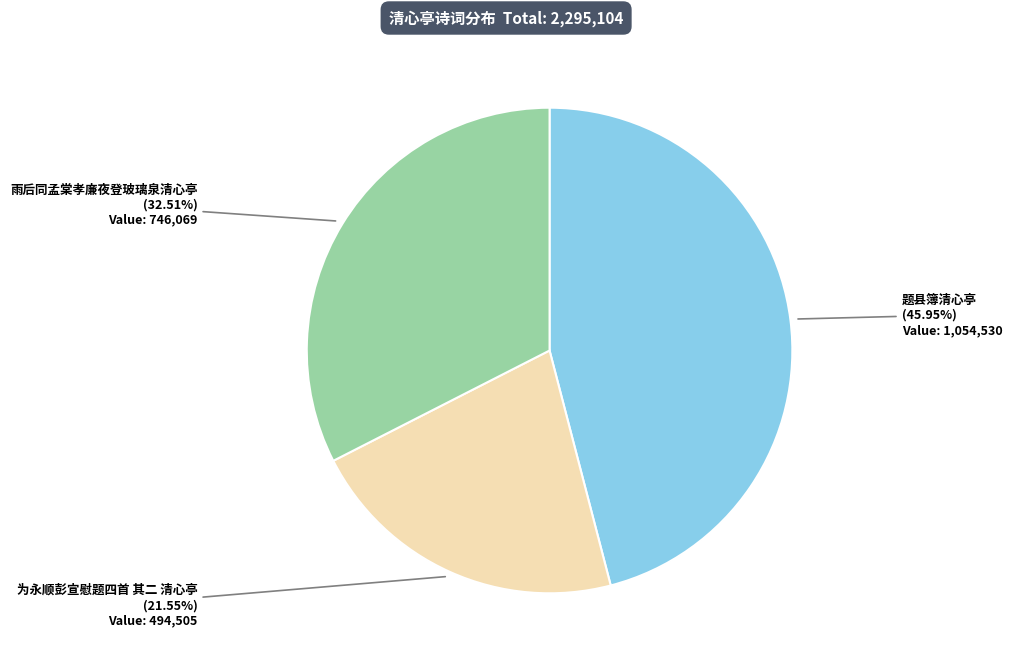

True or false: 题县簿清心亭 accounts for 51% of the total.

False